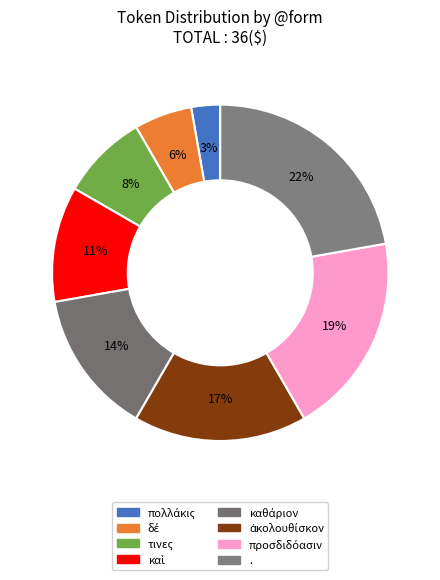

What is the smallest slice in the pie chart?

πολλάκις